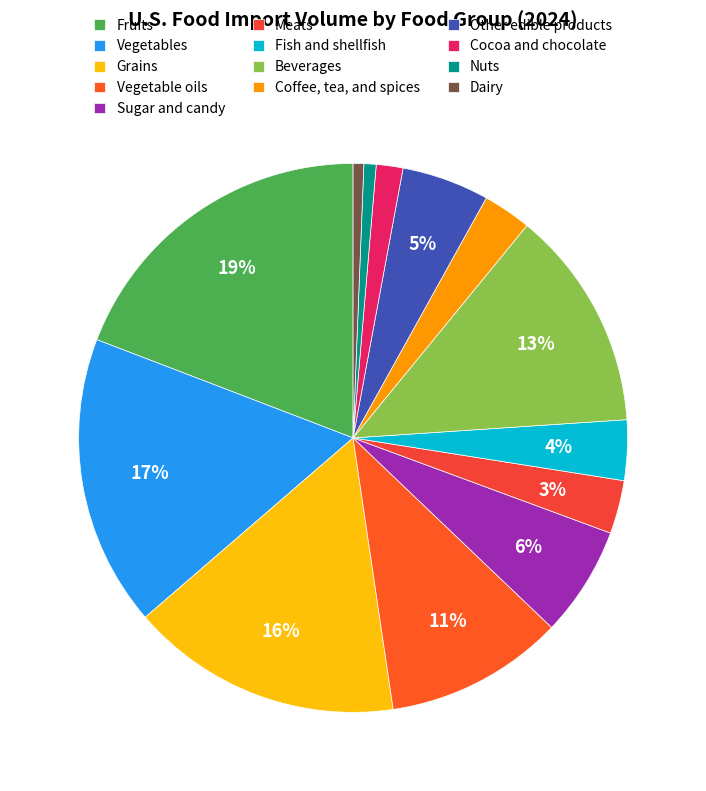

Count the number of slices in the pie.

13